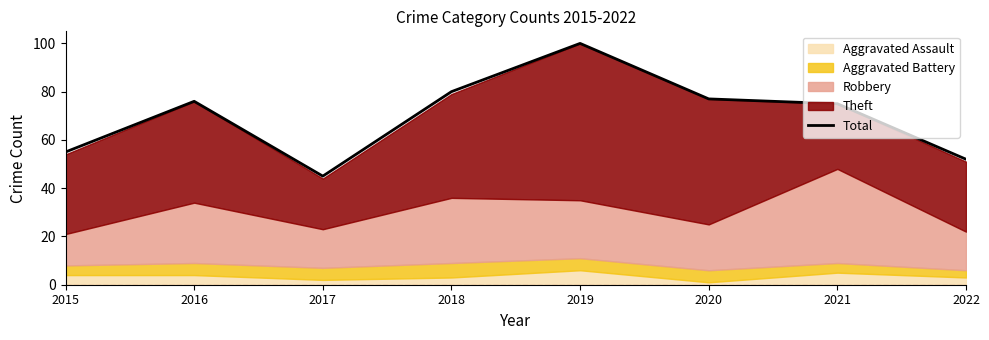

Which category has the lowest value across all series?

2017